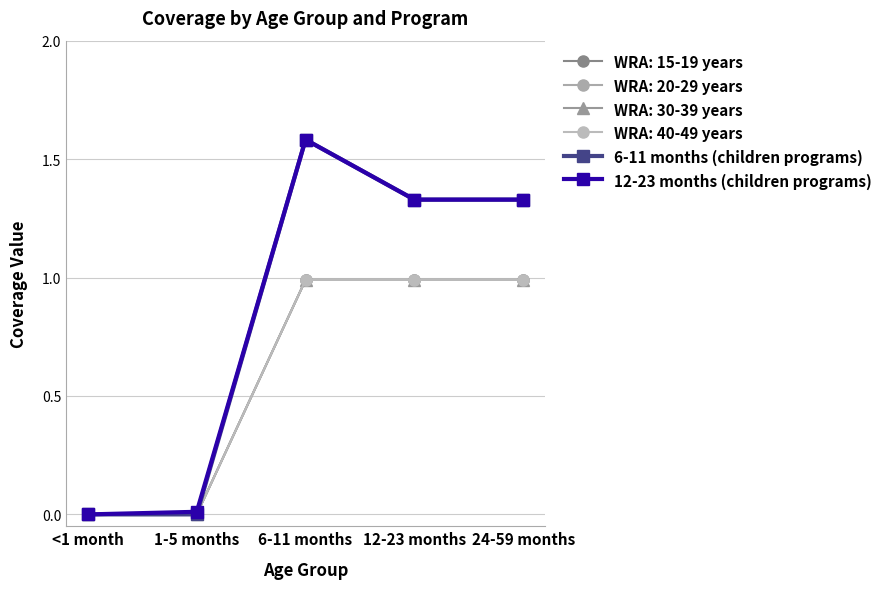

Rank the categories by 12-23 months (children programs) value from highest to lowest.

6-11 months, 12-23 months, 24-59 months, 1-5 months, <1 month